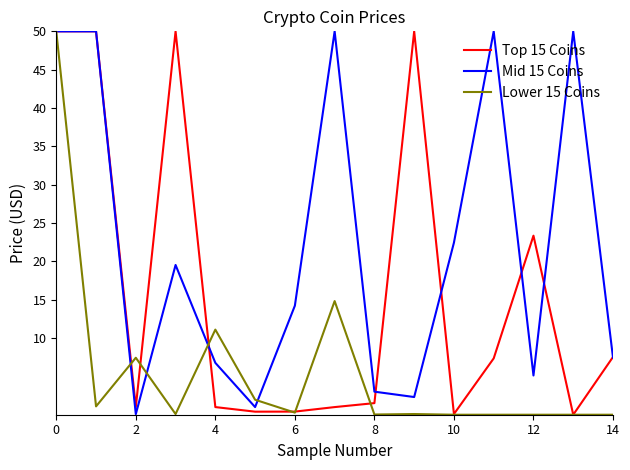

Which series has the largest total across all categories?

Mid 15 Coins